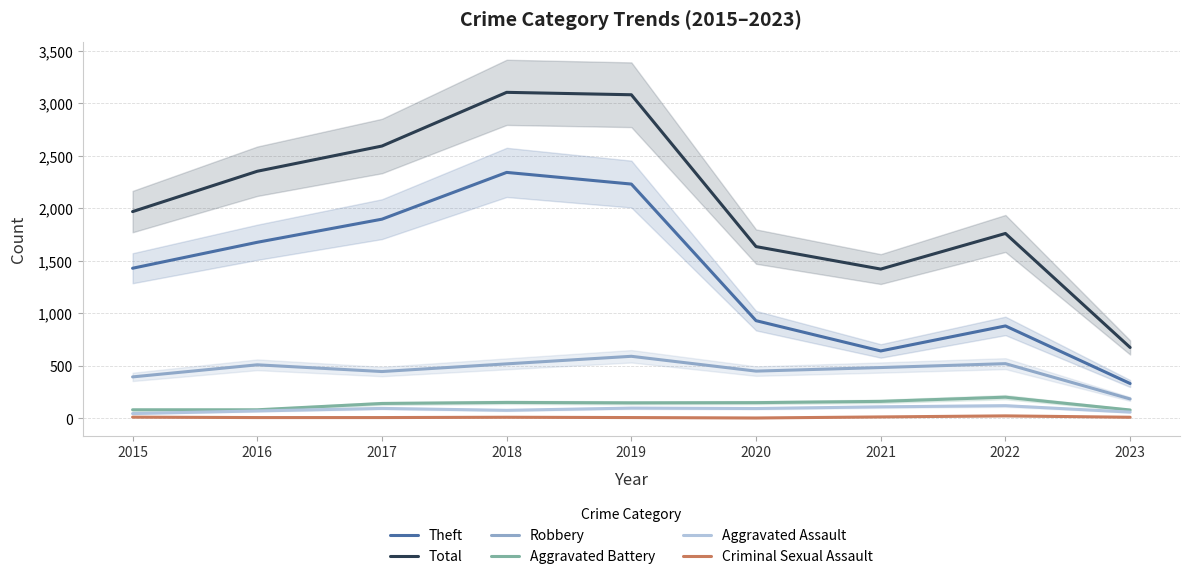

True or false: Total and Aggravated Battery intersect in this chart.

False